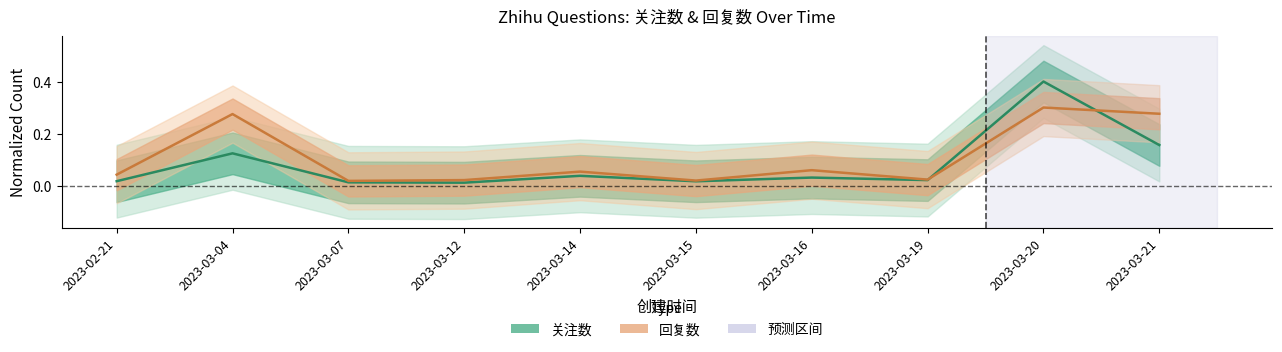

True or false: 关注数 and 回复数 cross at least once.

True